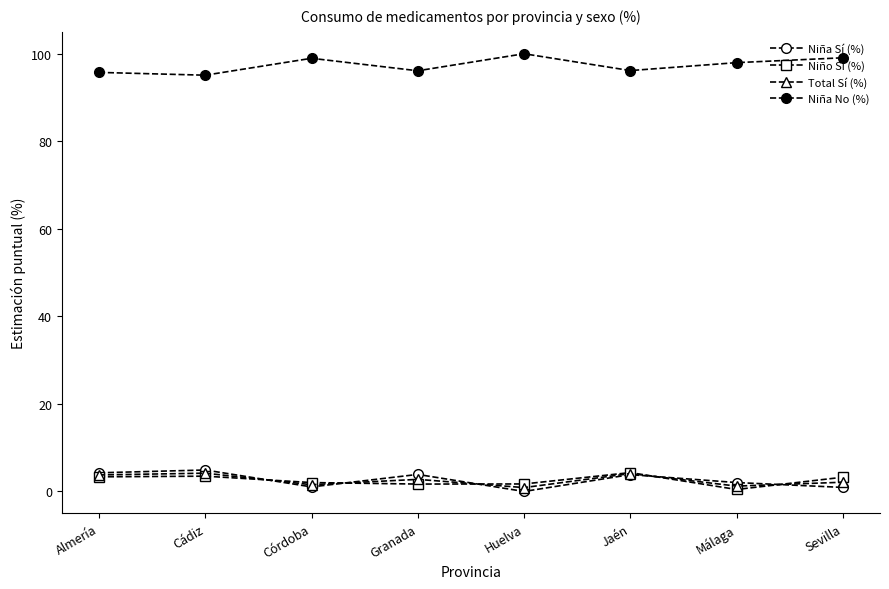

How many lines are shown in the chart?

4